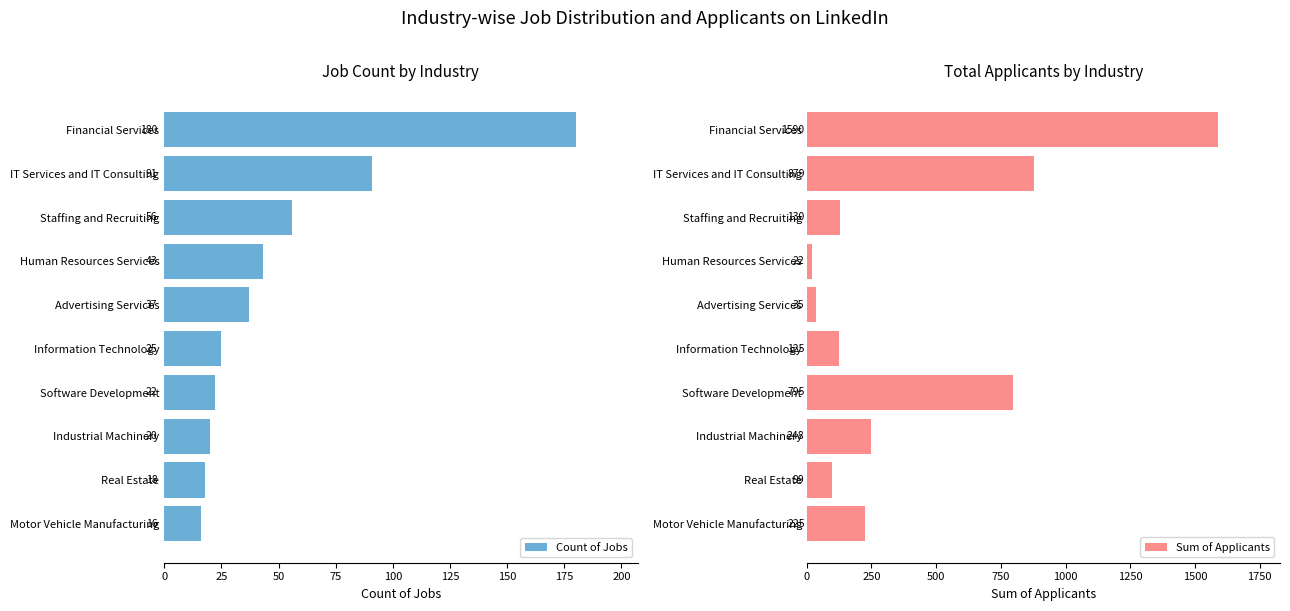

What is the greatest value displayed?

1590